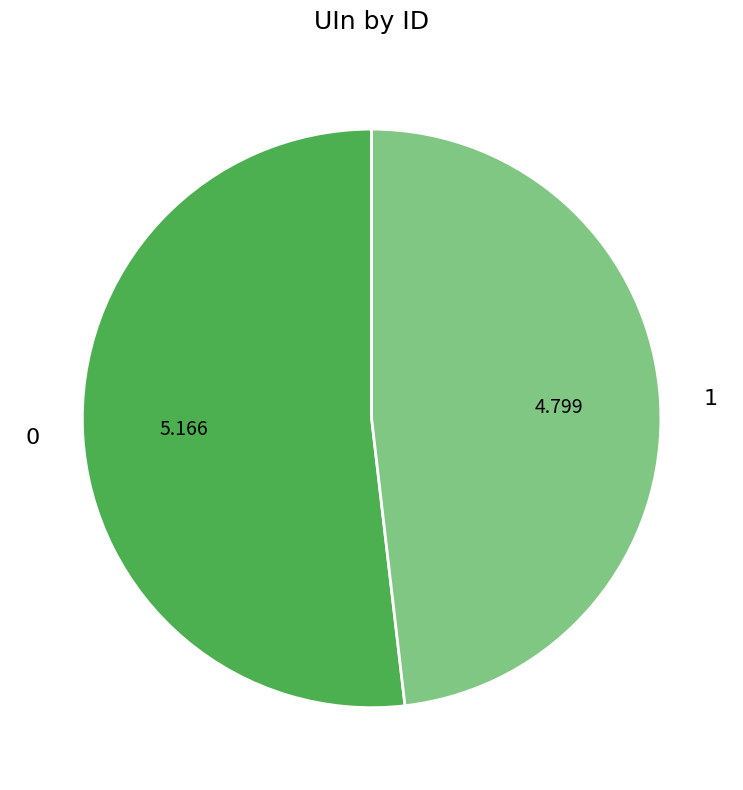

The 1 slice represents 58% of the pie. True or false?

False